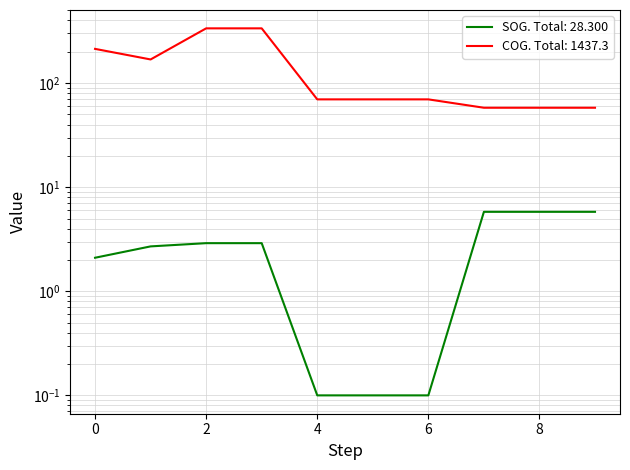

Which series has the widest spread of values?

COG